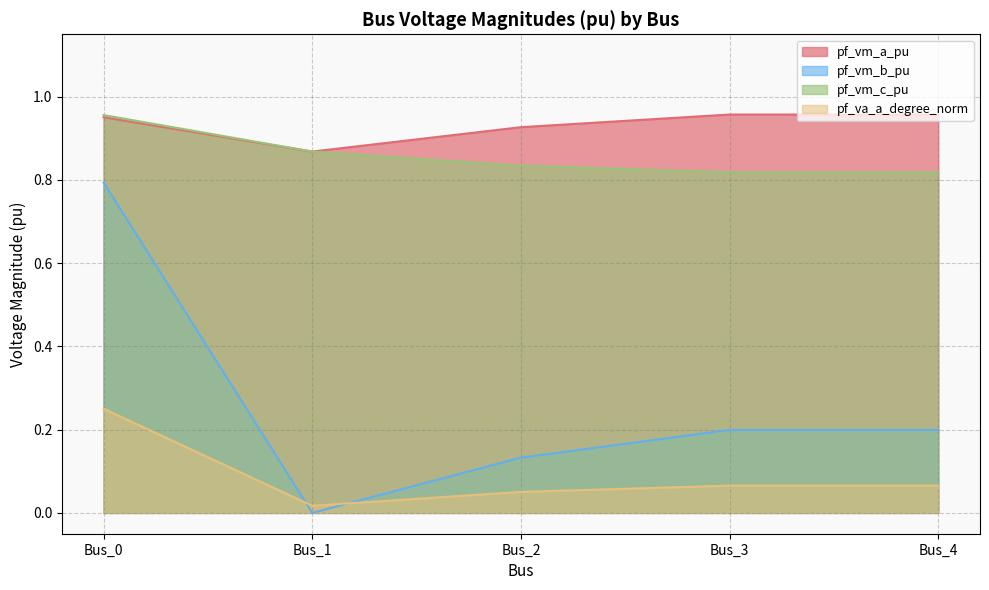

How many categories are shown in the chart?

5